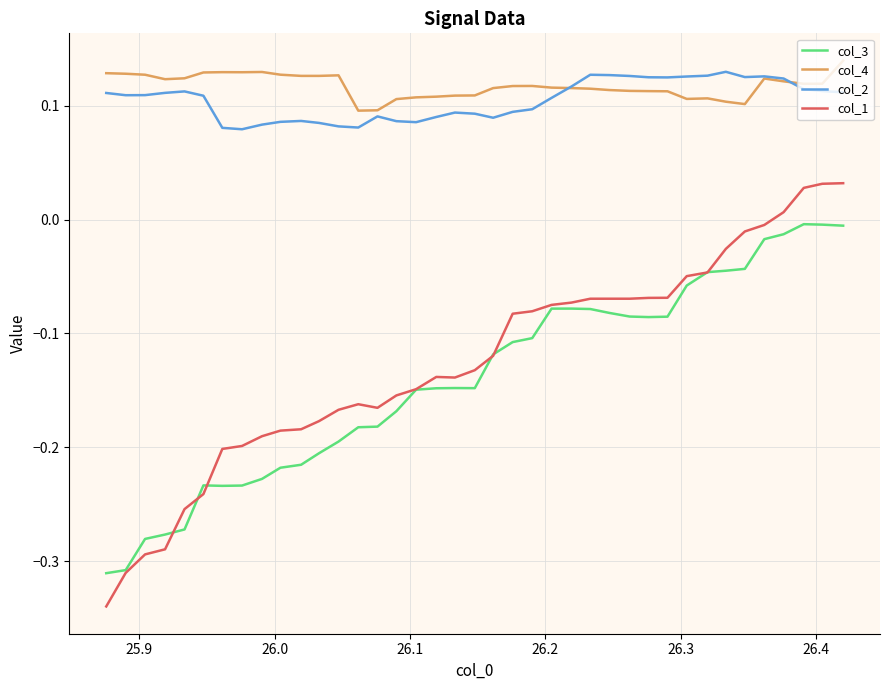

True or false: col_2 and col_1 intersect in this chart.

False